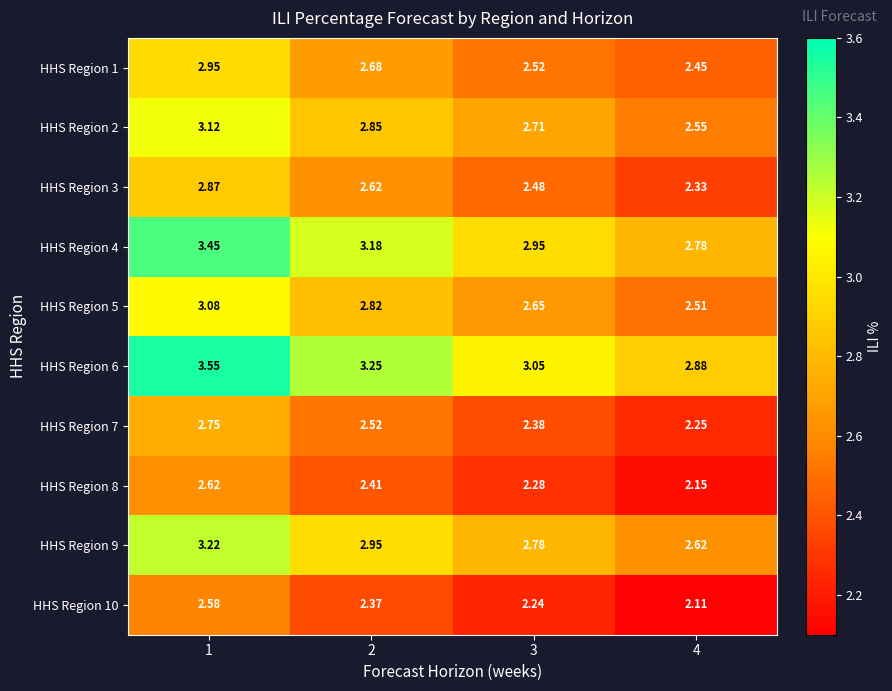

Is the value of HHS Region 4 at 3 greater than the value of HHS Region 1 at 2?

Yes